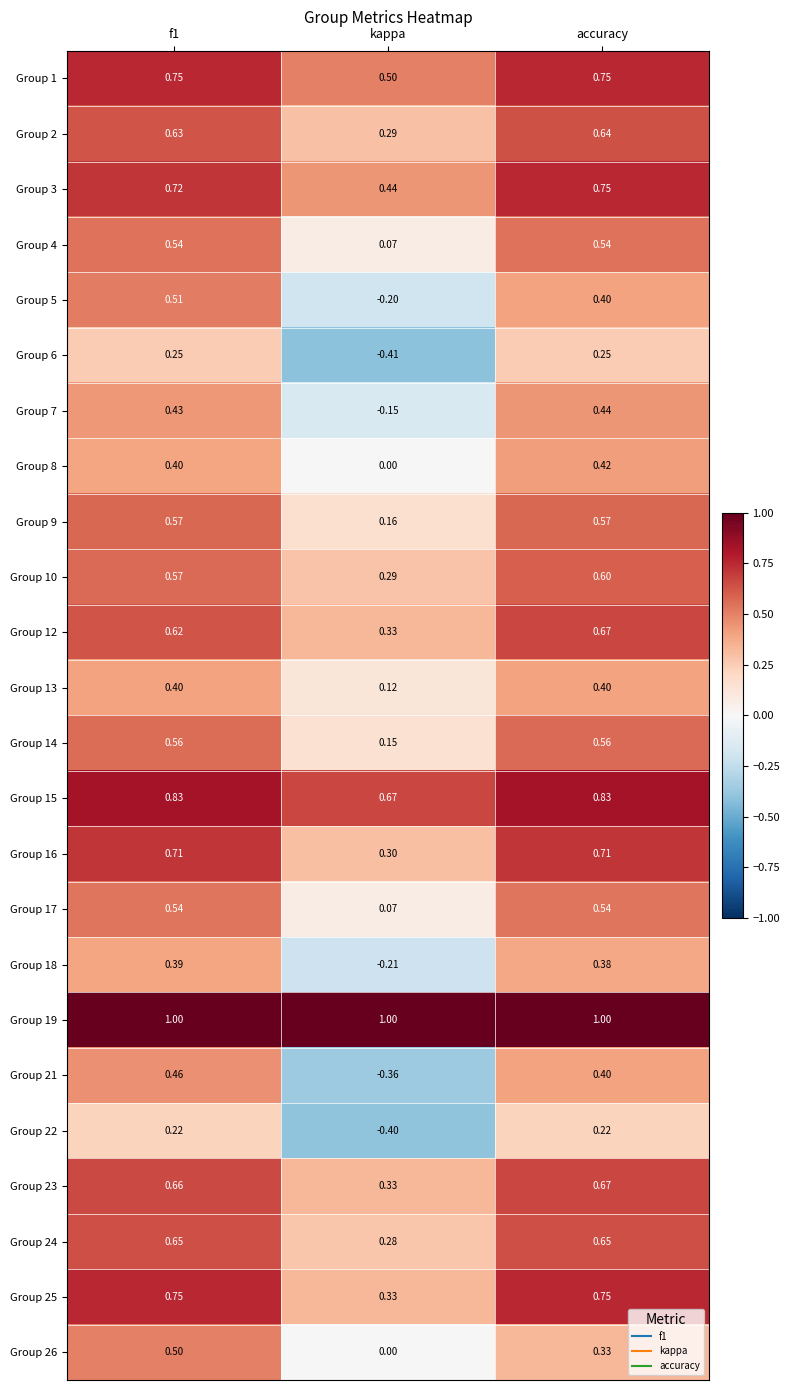

Is the value of Group 7 at accuracy greater than the value of Group 1 at accuracy?

No